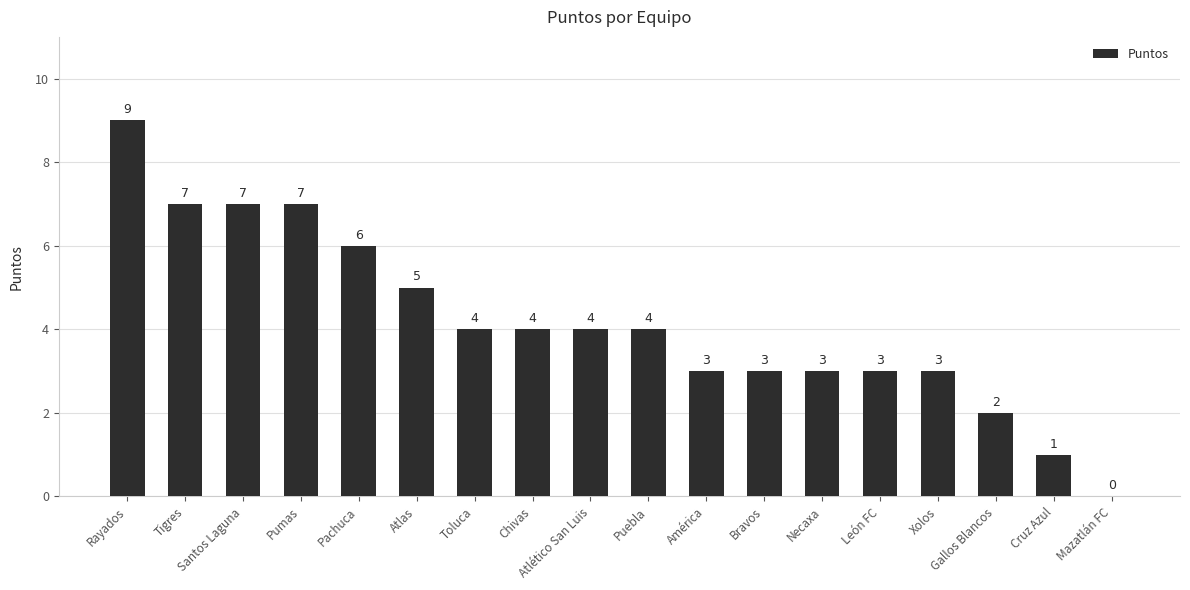

Read the value at Tigres.

7